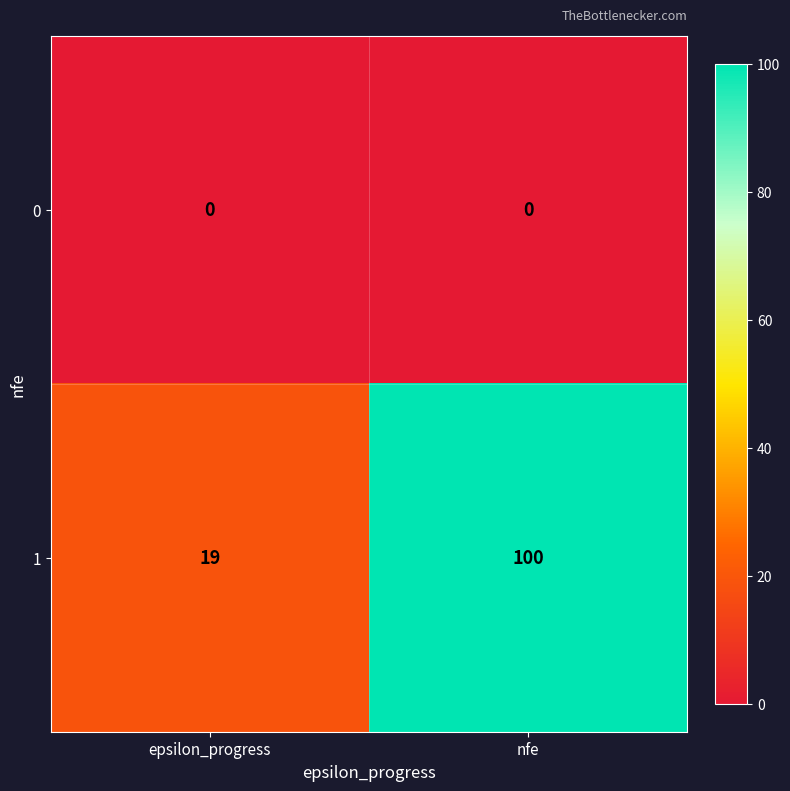

The 1 series shows 7 at epsilon_progress. True or false?

False